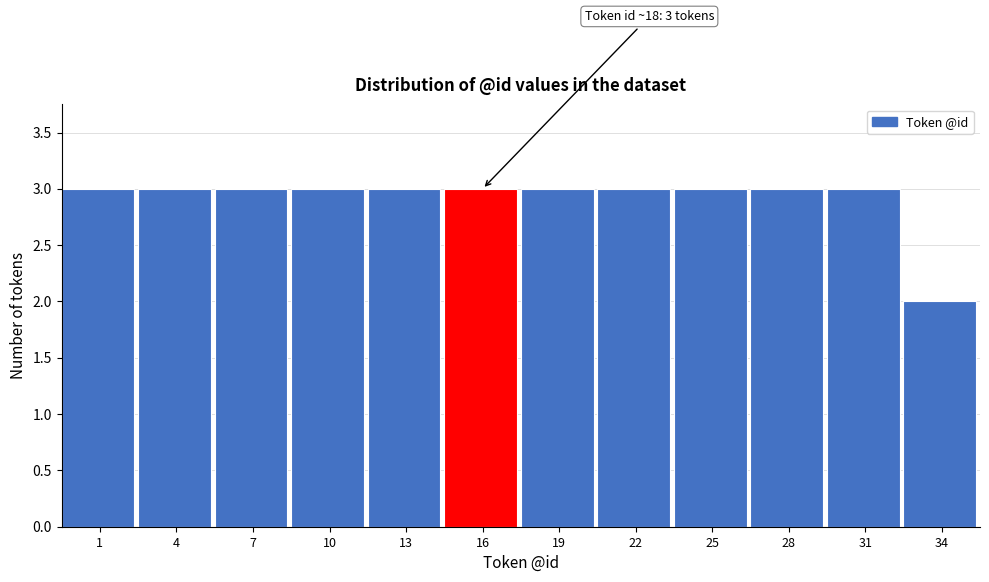

Reading right to left, list all the values displayed in this chart.

2	3	3	3	3	3	3	3	3	3	3	3